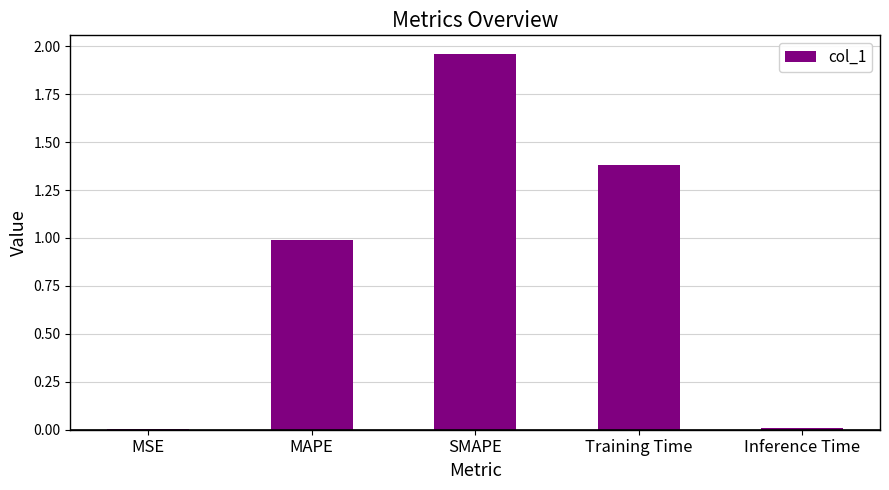

At which category does the chart reach its peak across all series?

SMAPE